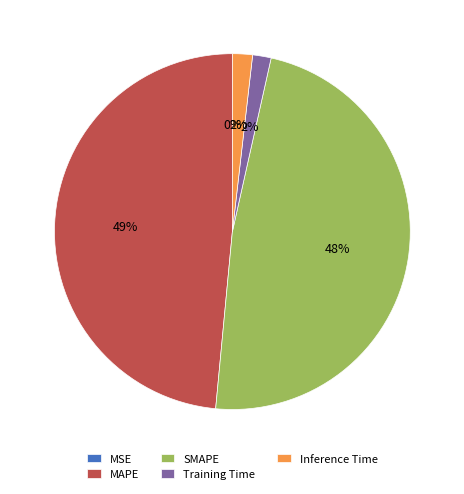

Is the sum of Training Time and Inference Time greater than half?

No